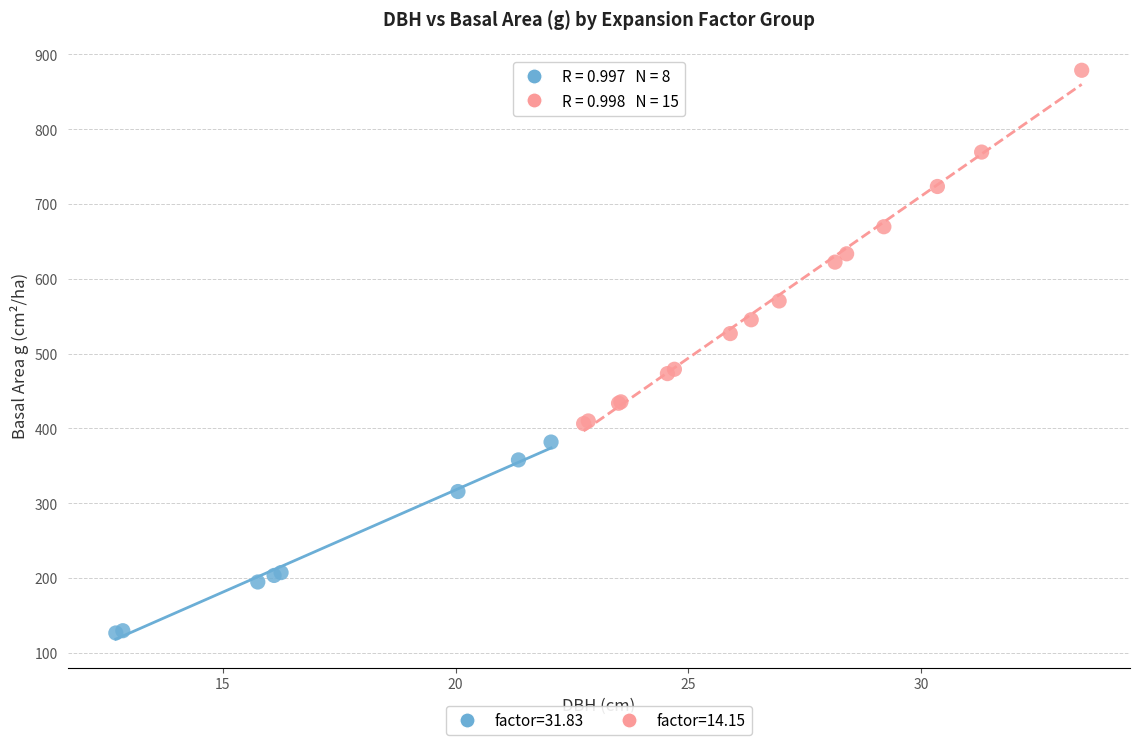

Which series contains the highest Y value?

factor=14.15